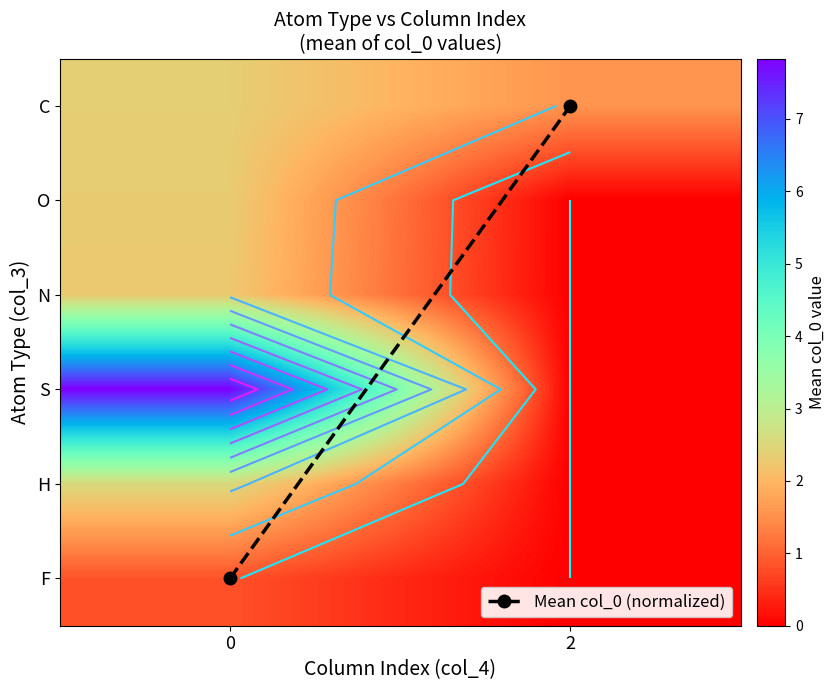

True or false: row_0 has a value of 1.0 at 2.

False